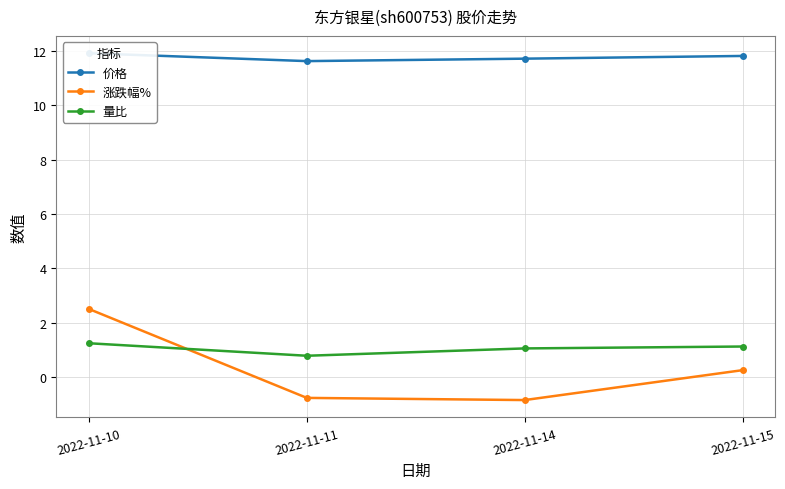

True or false: 价格 has more than 1 points higher than both neighbors.

False